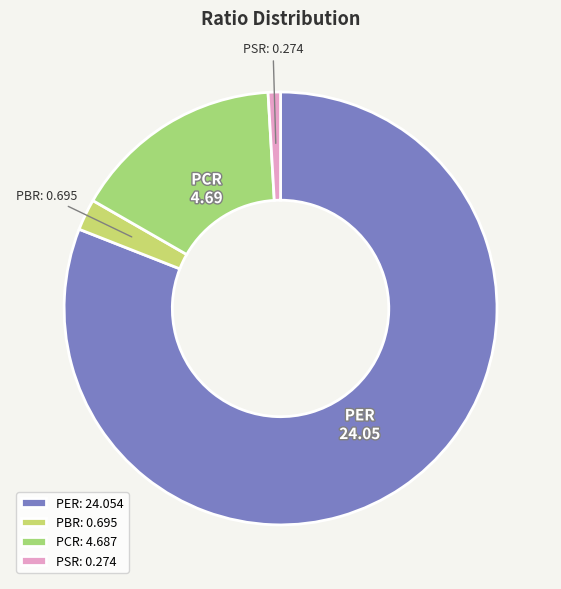

Is the sum of PCR and PER greater than half?

Yes